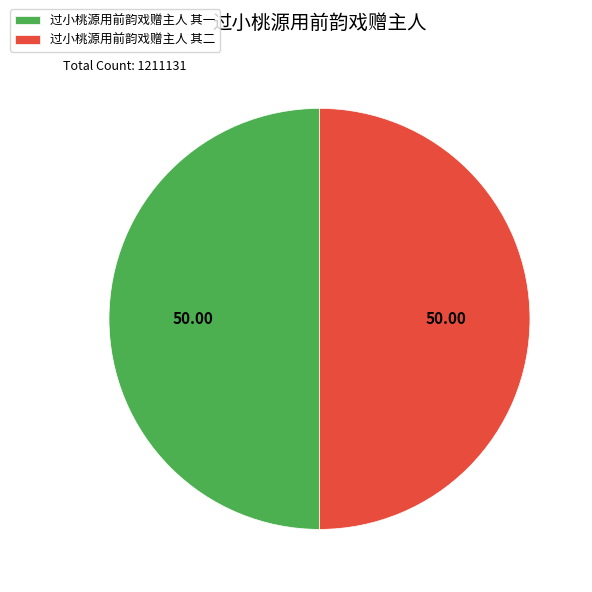

How many slices are in this pie chart?

2